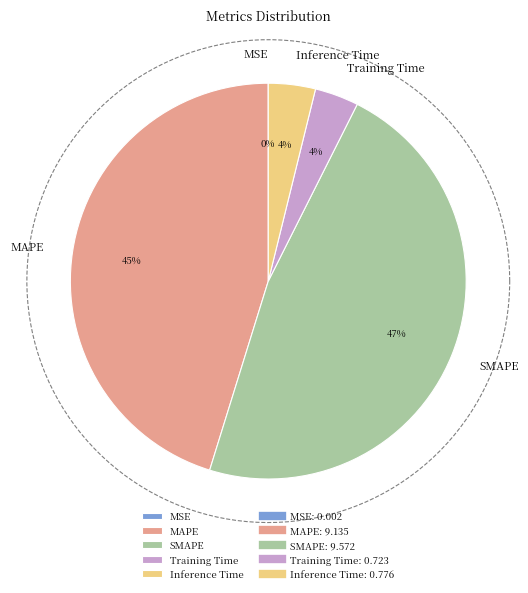

How many segments does this pie chart have?

5